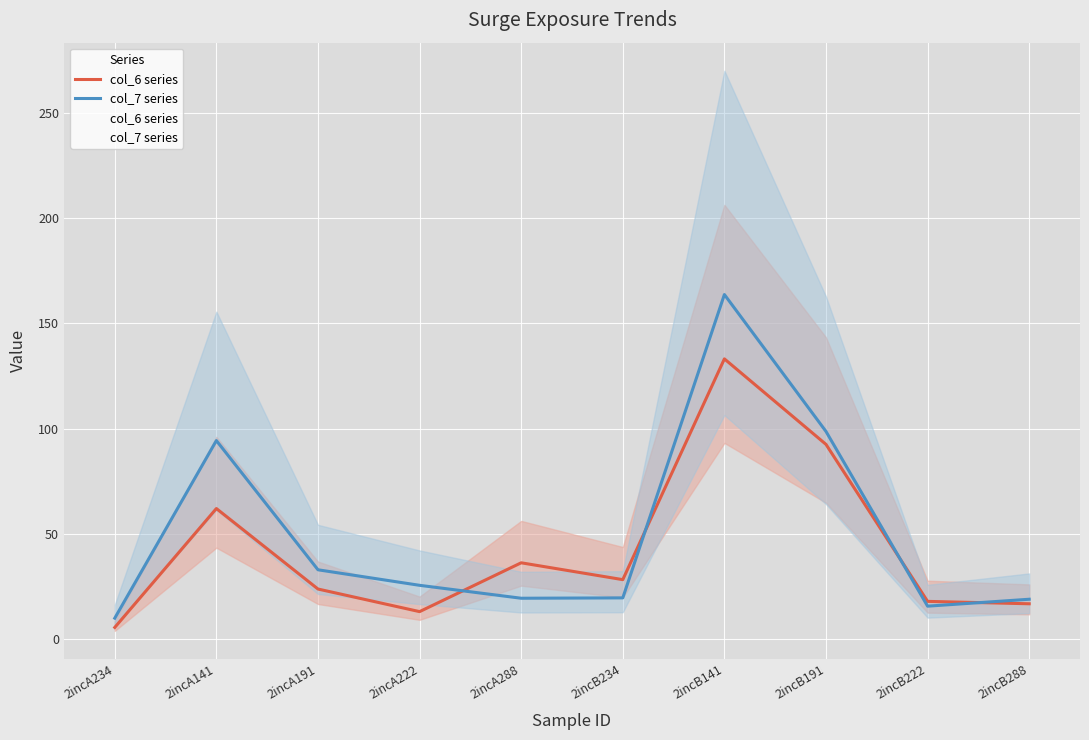

Reading left to right, what are all the values shown in this chart?

col_6 series: 2incA234=5.5	2incA141=62.0	2incA191=23.7	2incA222=13.0	2incA288=36.2	2incB234=28.2	2incB141=133.1	2incB191=92.5	2incB222=17.9	2incB288=16.7
col_7 series: 2incA234=9.9	2incA141=94.3	2incA191=32.9	2incA222=25.5	2incA288=19.4	2incB234=19.5	2incB141=163.7	2incB191=98.6	2incB222=15.6	2incB288=18.9